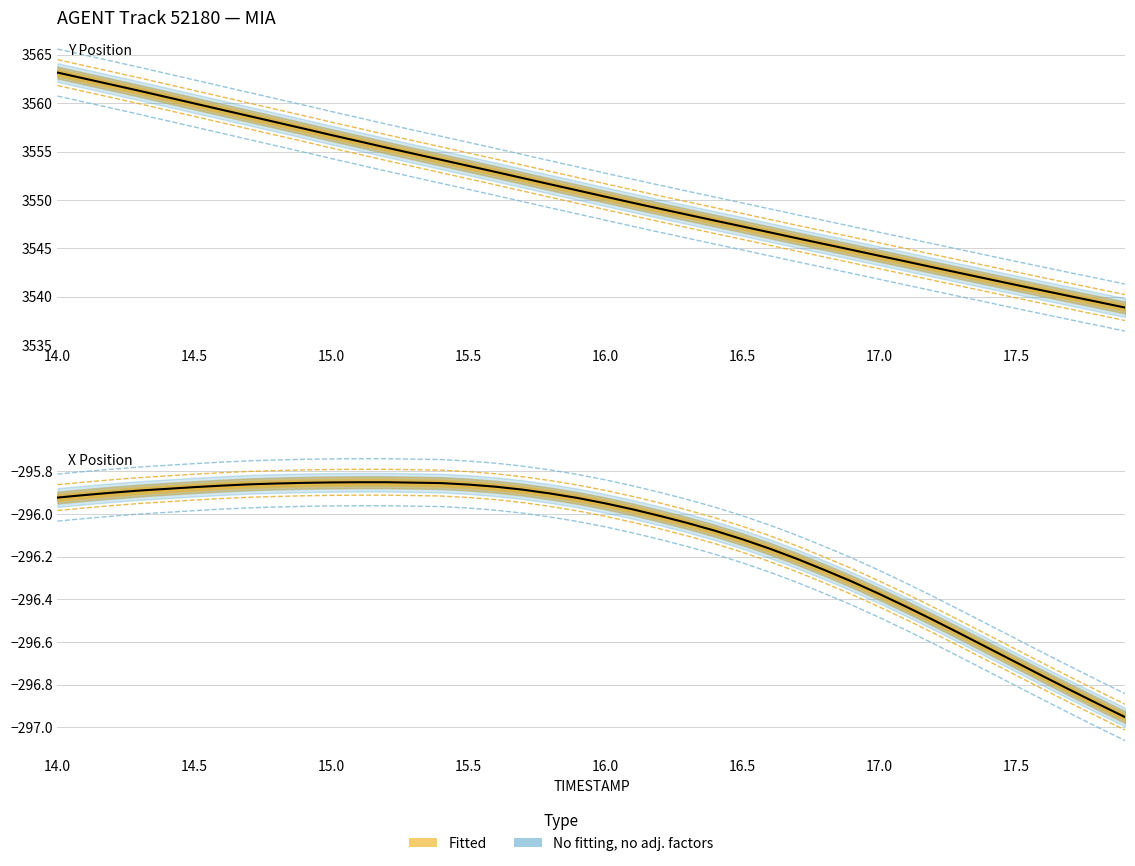

Is it true that X Position equals -484.7 at 17.5?

False